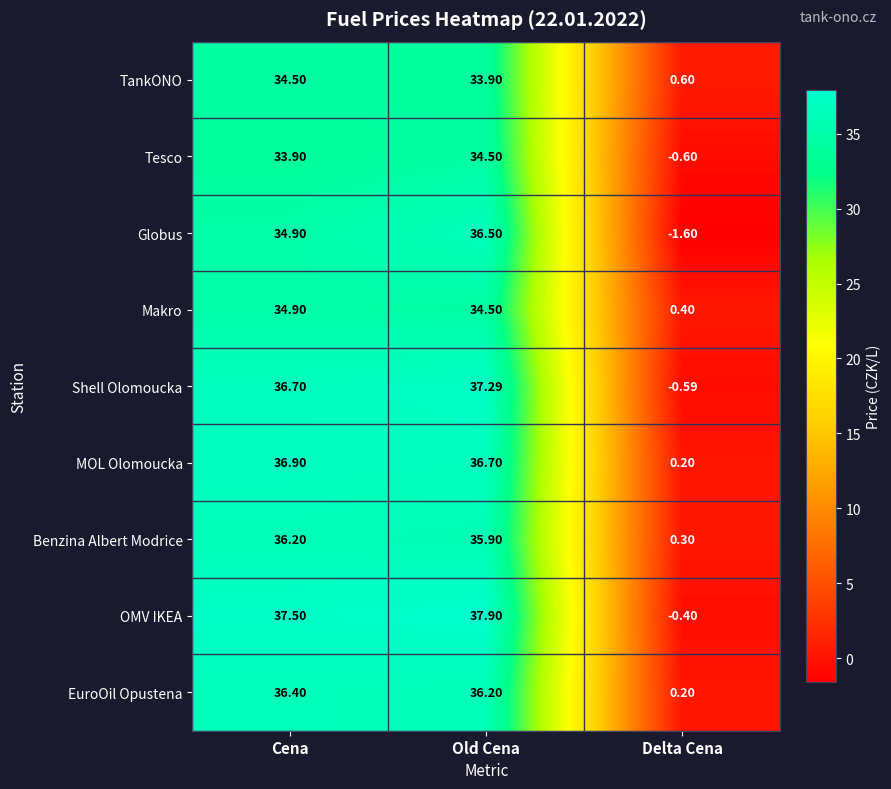

What is the difference between the highest and lowest values at Cena?

3.6